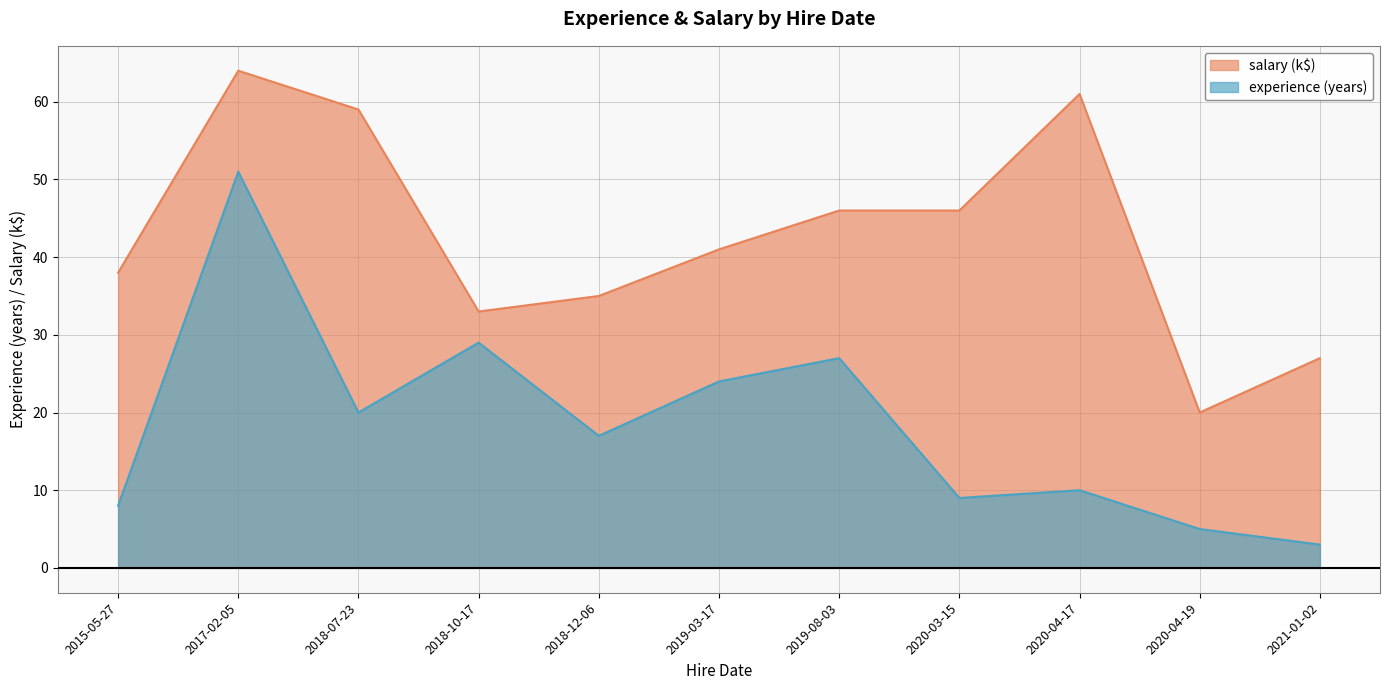

Which category has the lowest value across all series?

2021-01-02